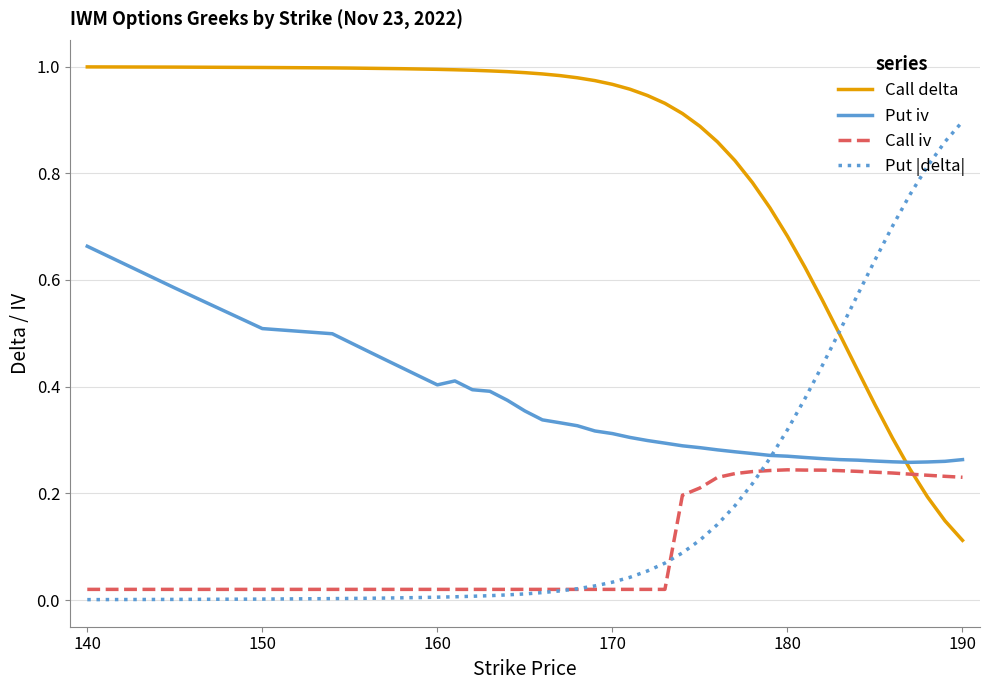

Which series has the largest total across all categories?

Call delta